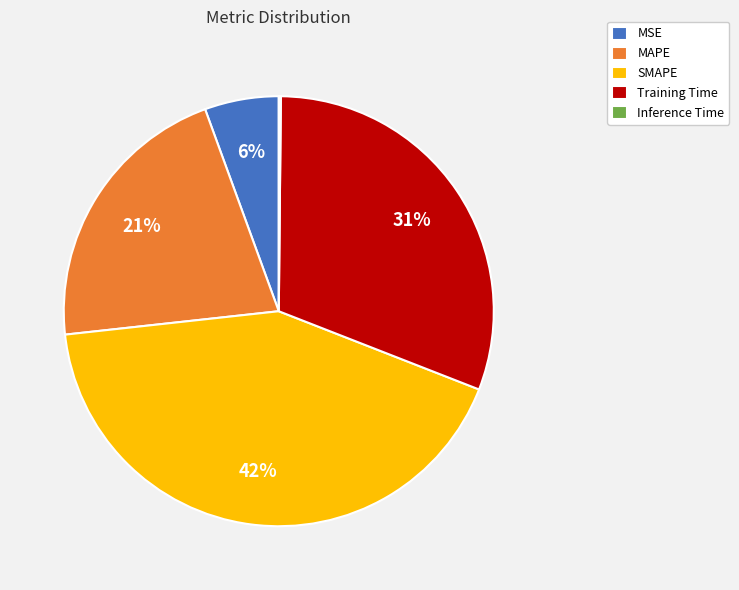

The Training Time slice represents 22% of the pie. True or false?

False